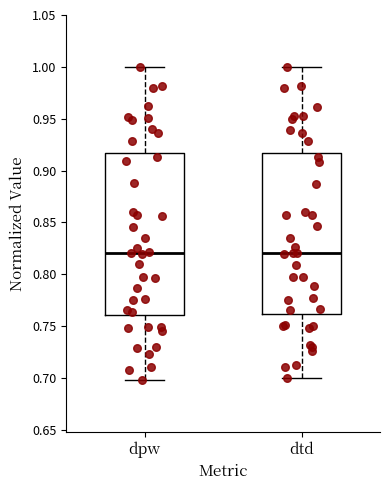

Reading left to right, transcribe this box plot: for each box, give where its median line is, the range the box spans, and where its two whiskers end, as read against the y-axis. The values are not printed on the chart, so give them approximately, as read against the axis.

dpw: median 0.820, box 0.760 to 0.915, whiskers 0.700 to 1.000
dtd: median 0.820, box 0.760 to 0.915, whiskers 0.700 to 1.000